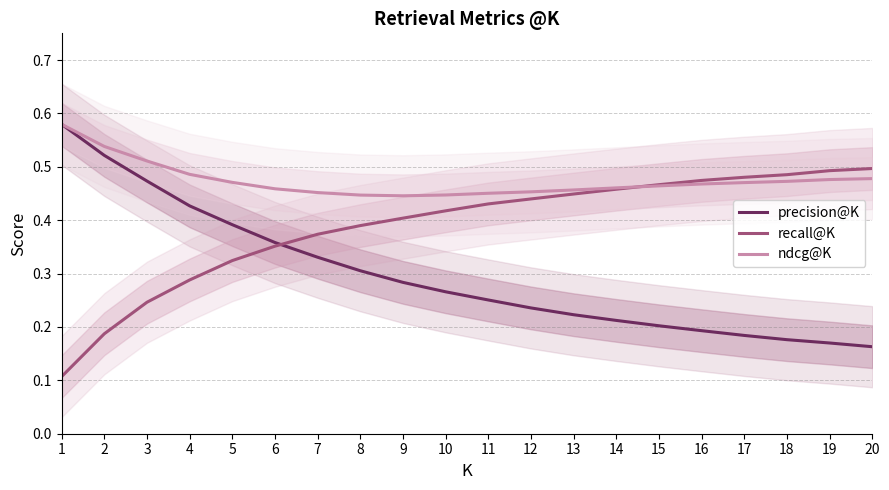

What is the sum of all ndcg@K values?

9.5